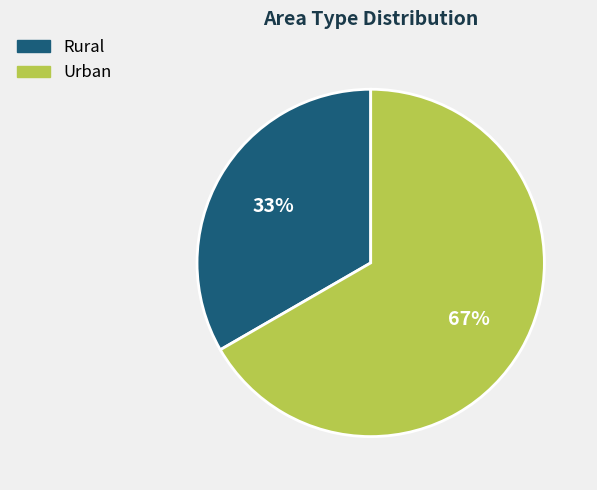

Which category accounts for the majority?

Urban